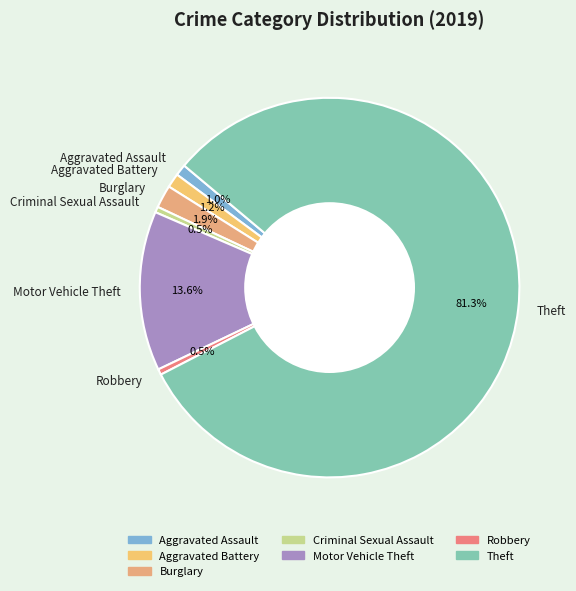

Approximately how many times larger is the value at Robbery compared to Criminal Sexual Assault?

1.0